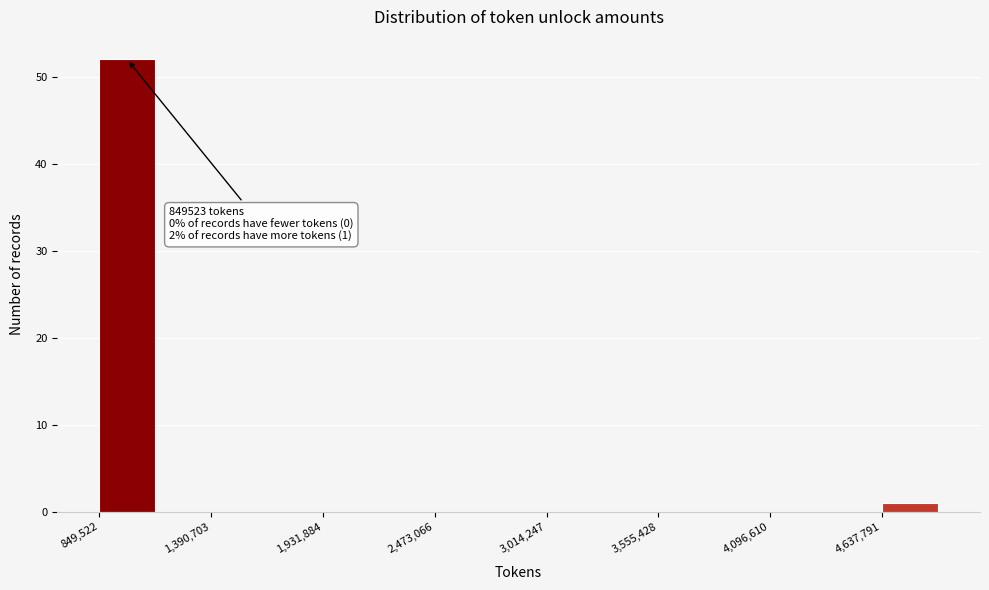

Read against the x-axis, roughly where is the centre of the tallest bar?

1000000